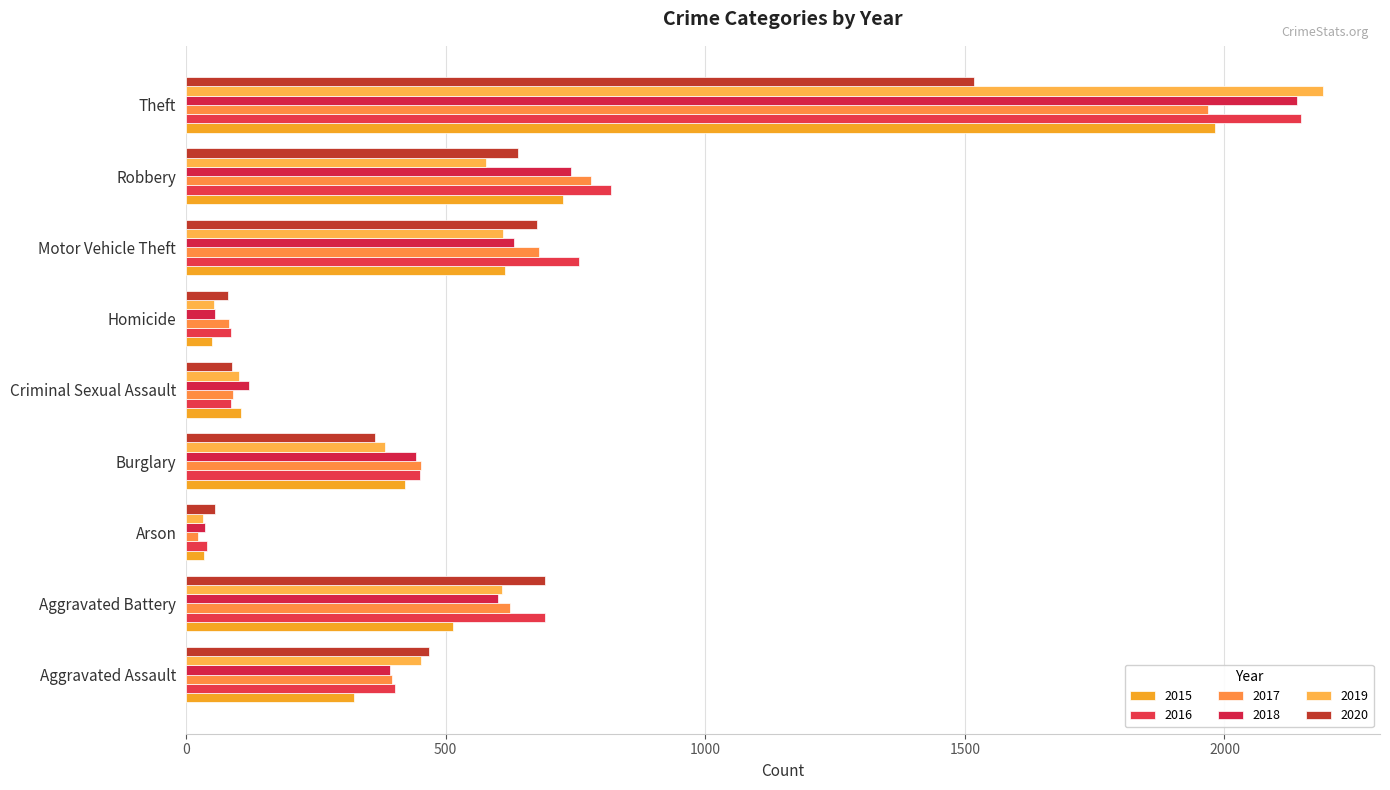

At which label is 2015 closest to 1008?

Robbery